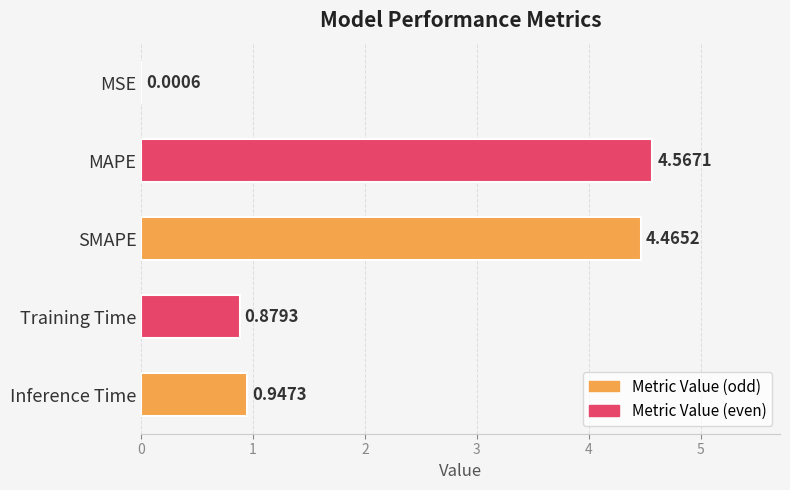

Which has a higher value, SMAPE or Inference Time?

SMAPE